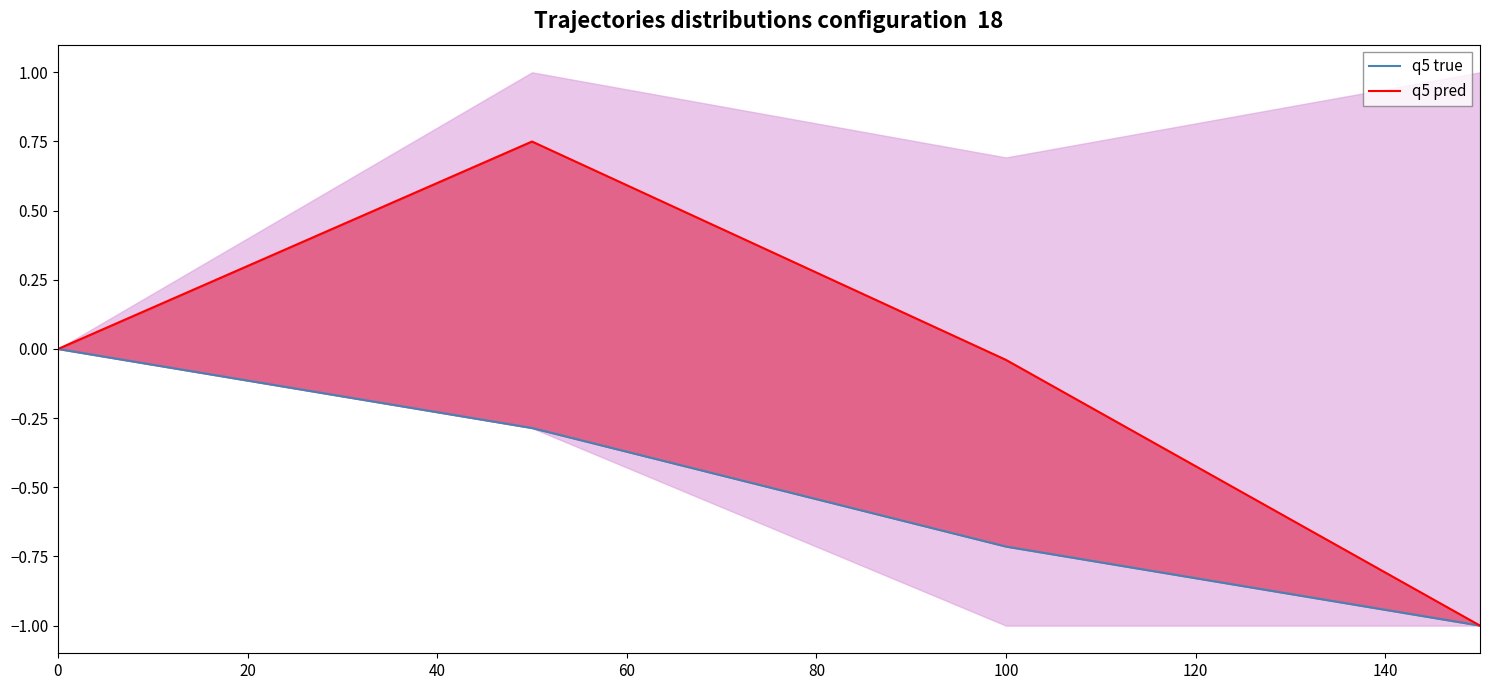

Which series has the largest total across all categories?

q5 pred